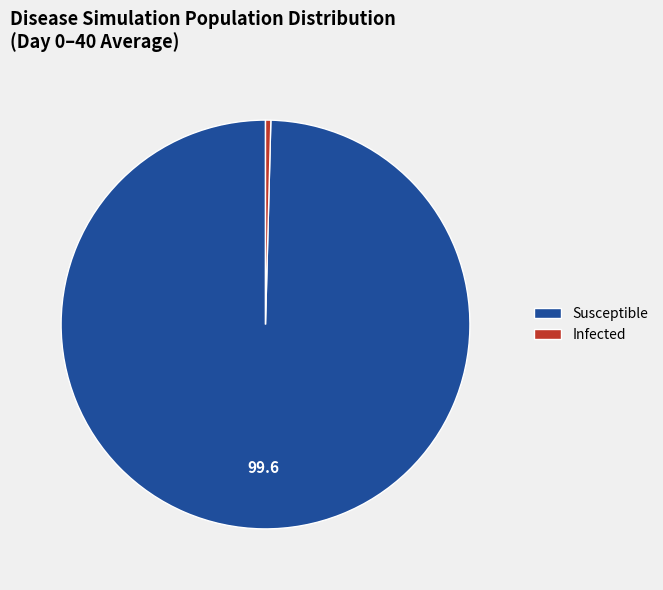

Rank the categories by value from highest to lowest.

Susceptible, Infected